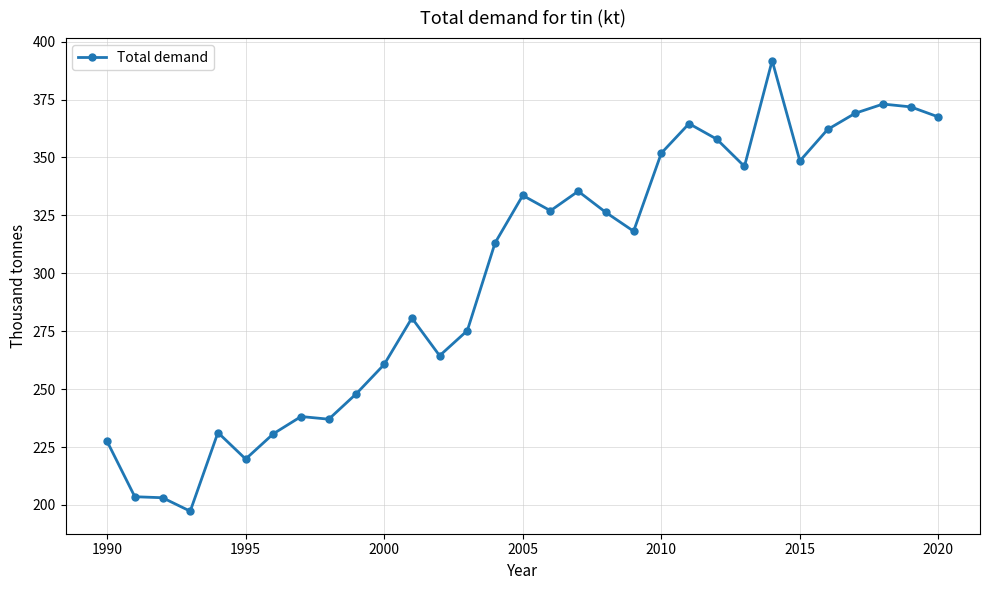

True or false: the data has more than 2 interior local peaks.

True